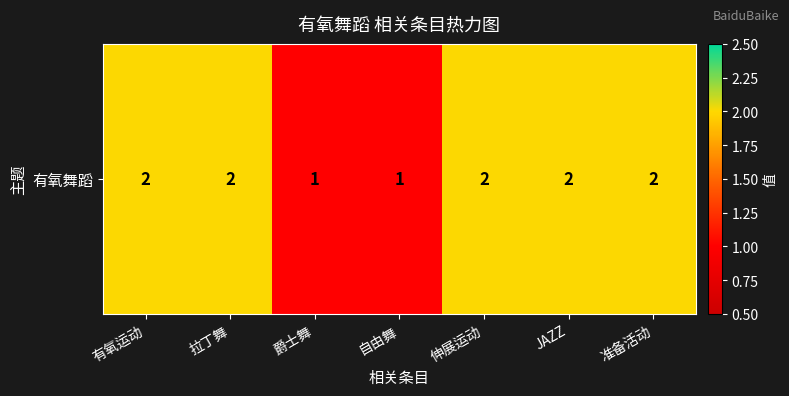

Between 爵士舞 and 拉丁舞, which is larger?

拉丁舞